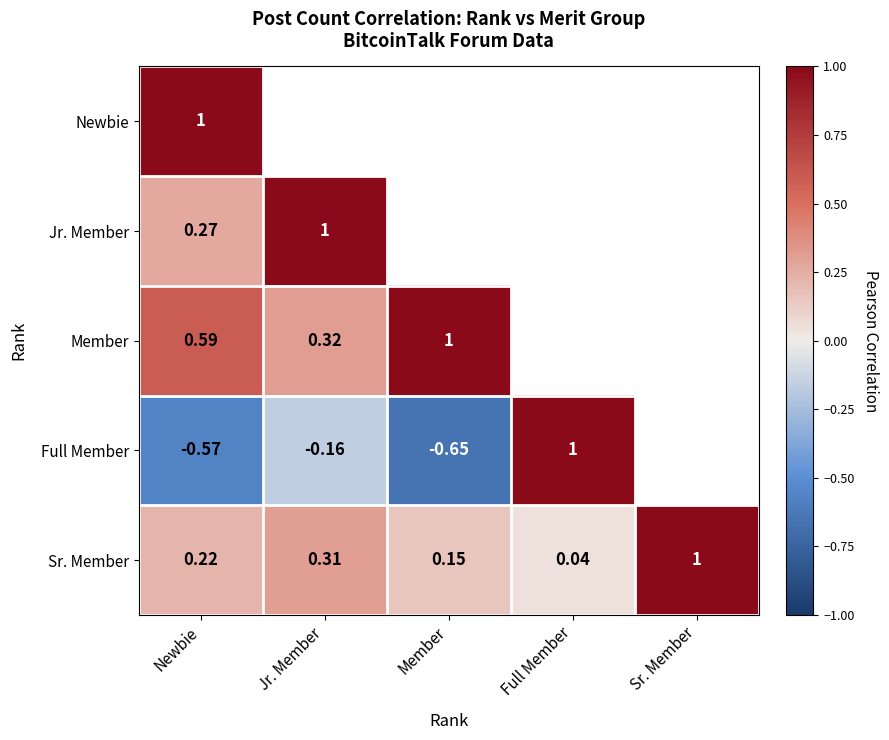

Rank the series at Newbie from lowest to highest value.

Full Member, Sr. Member, Jr. Member, Member, Newbie